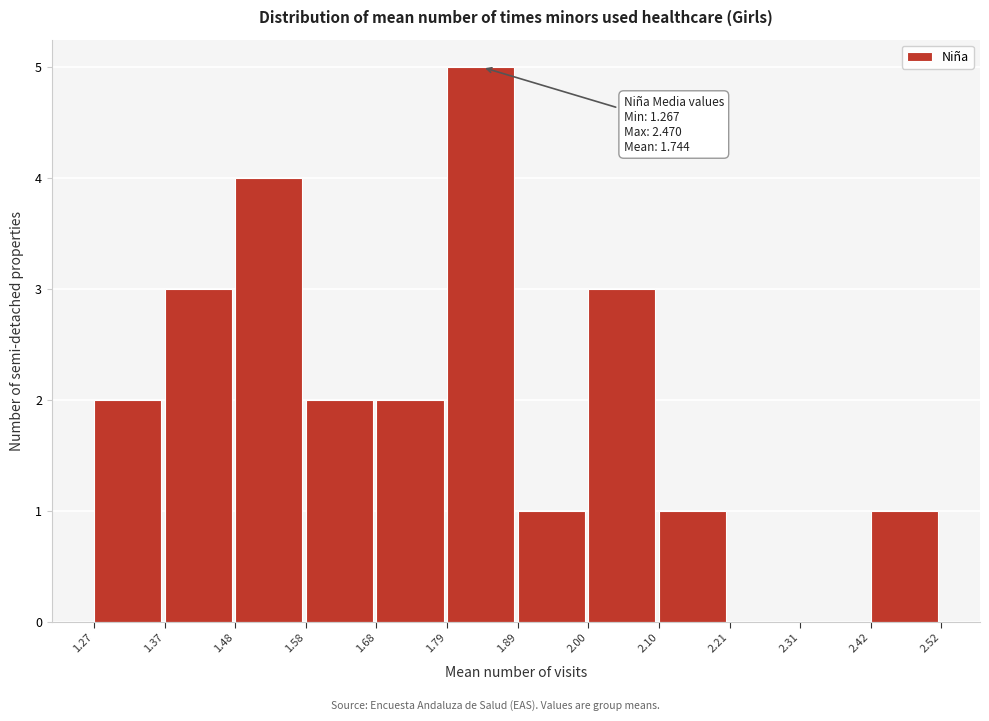

Which range on the x-axis has the tallest bar?

1.79 to 1.89